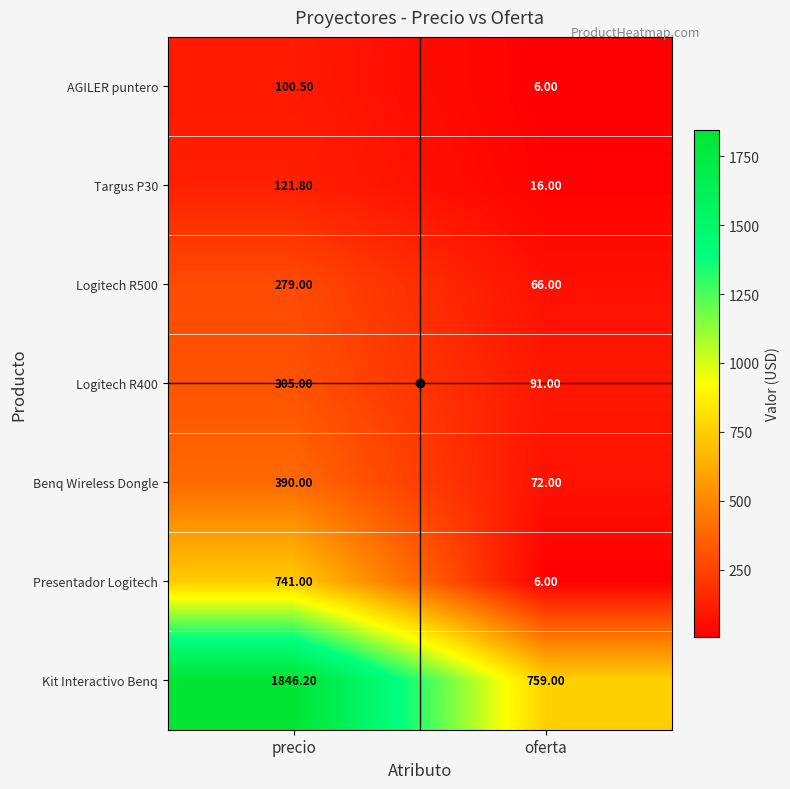

Which category has the highest value across all series?

precio